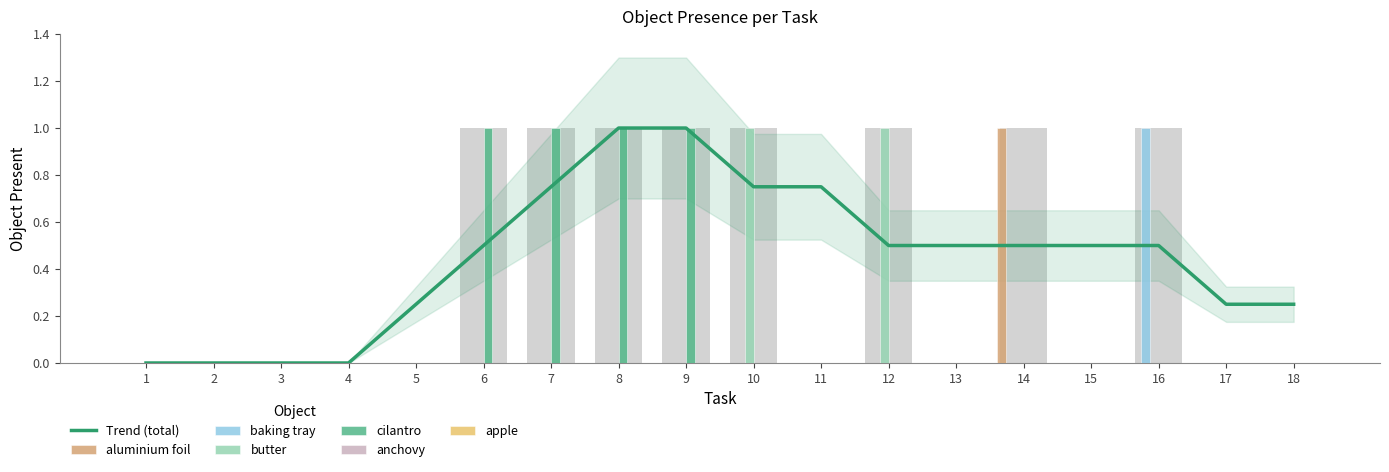

Are the bars grouped side by side (vs. stacked)?

Yes